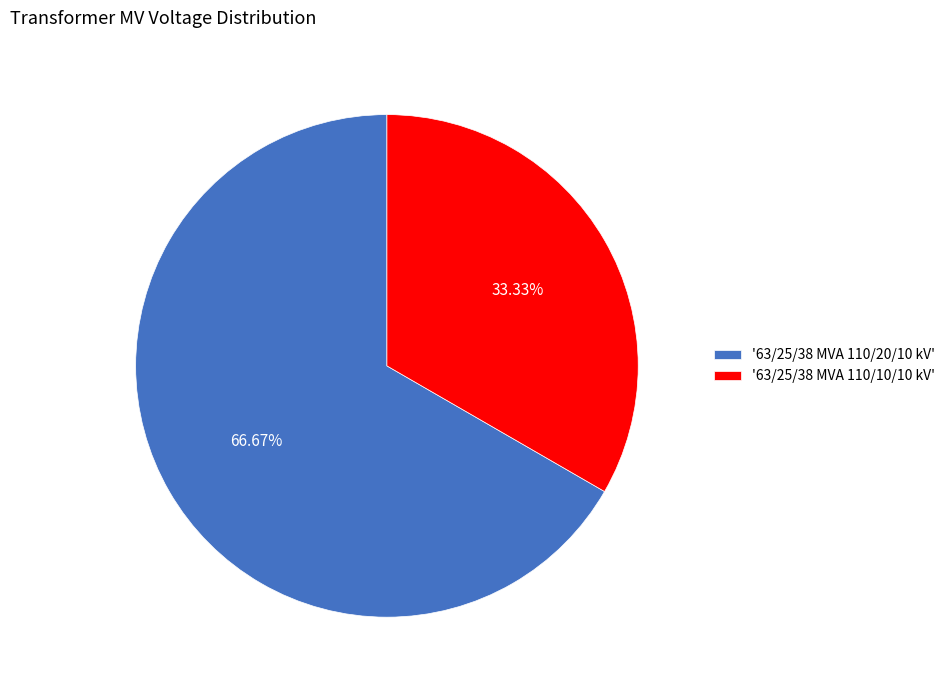

To the nearest percent, what is the average slice percentage?

50%